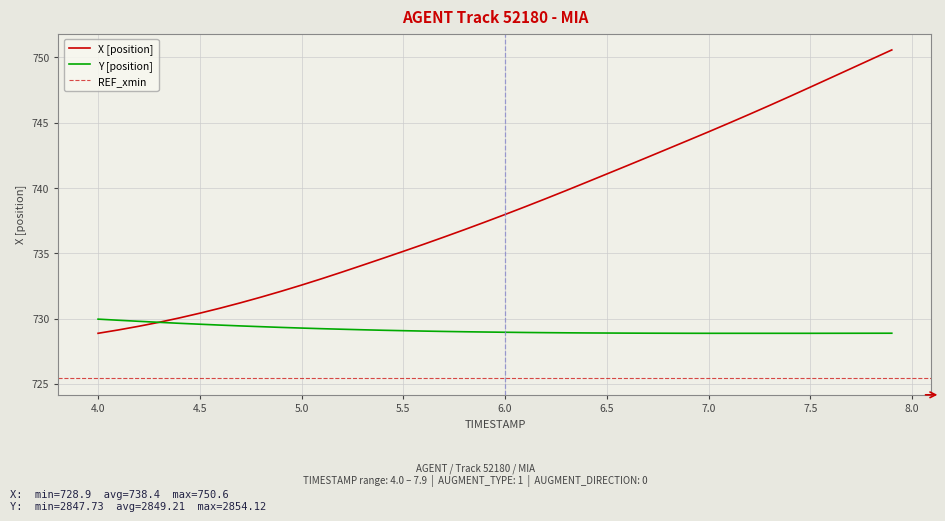

Reading left to right, what are all the values shown in this chart?

X: 728.9	729.1	729.4	729.7	730.1	730.4	730.8	731.2	731.6	732.1	732.6	733.1	733.6	734.1	734.6	735.2	735.7	736.2	736.8	737.4	738.0	738.6	739.2	739.8	740.4	741.1	741.7	742.4	743.0	743.7	744.3	745.0	745.6	746.3	747.0	747.7	748.4	749.2	749.9	750.6
Y: 730.0	729.9	729.8	729.7	729.6	729.6	729.5	729.4	729.4	729.3	729.3	729.2	729.2	729.1	729.1	729.1	729.0	729.0	729.0	729.0	729.0	728.9	728.9	728.9	728.9	728.9	728.9	728.9	728.9	728.9	728.9	728.9	728.9	728.9	728.9	728.9	728.9	728.9	728.9	728.9